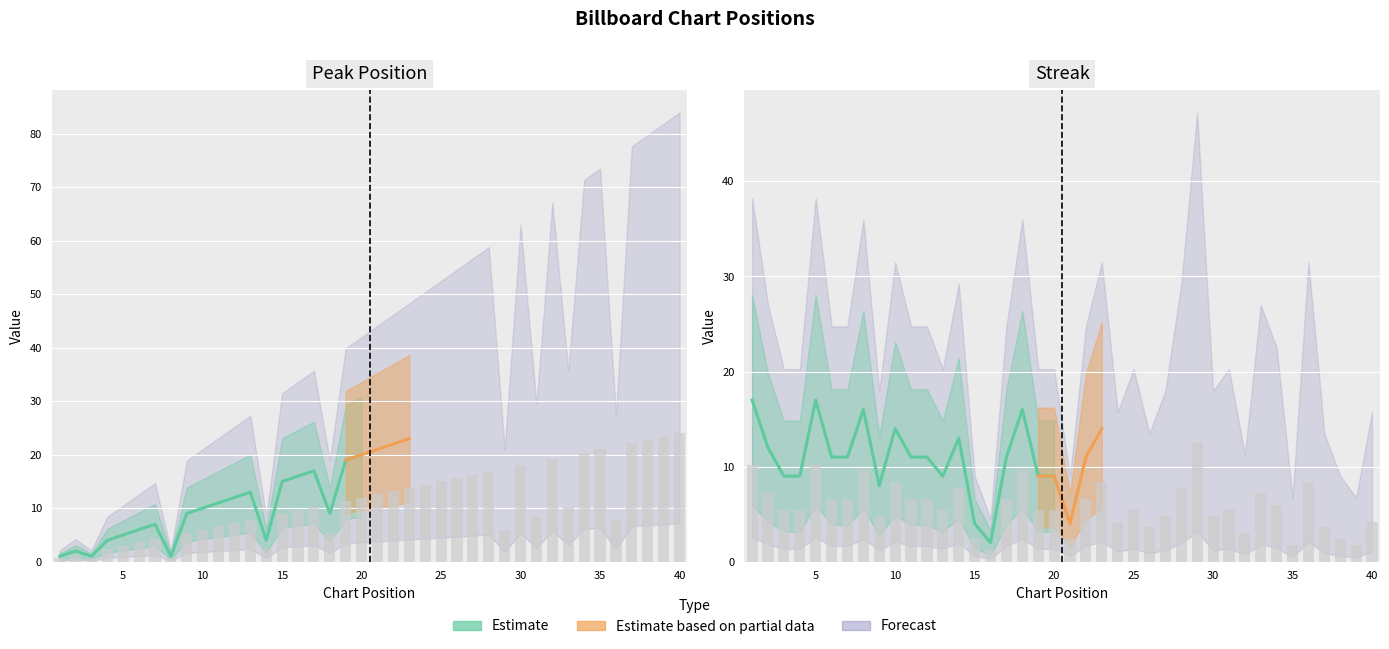

Between 2 and 29, which series saw the biggest shift?

streak